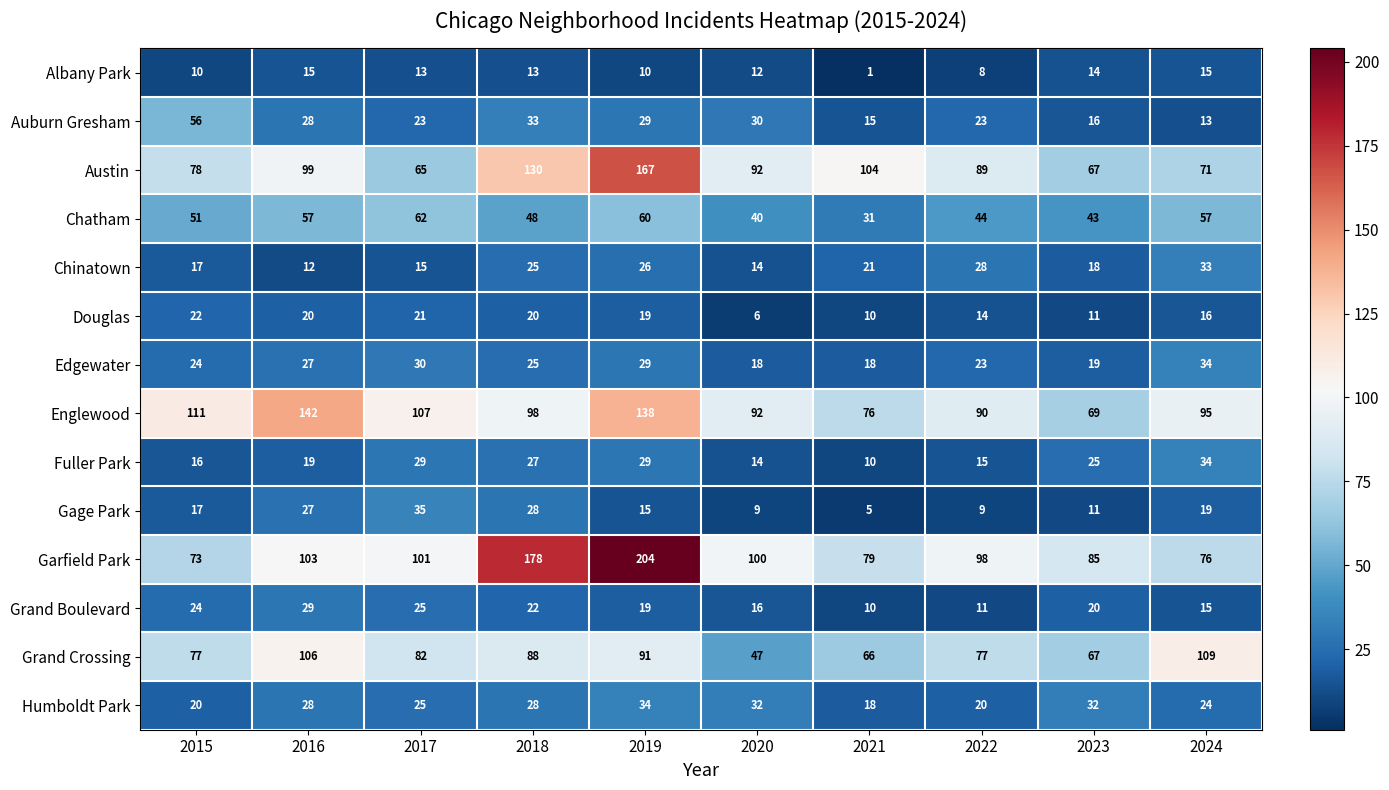

At which label does Gage Park reach its peak?

2017